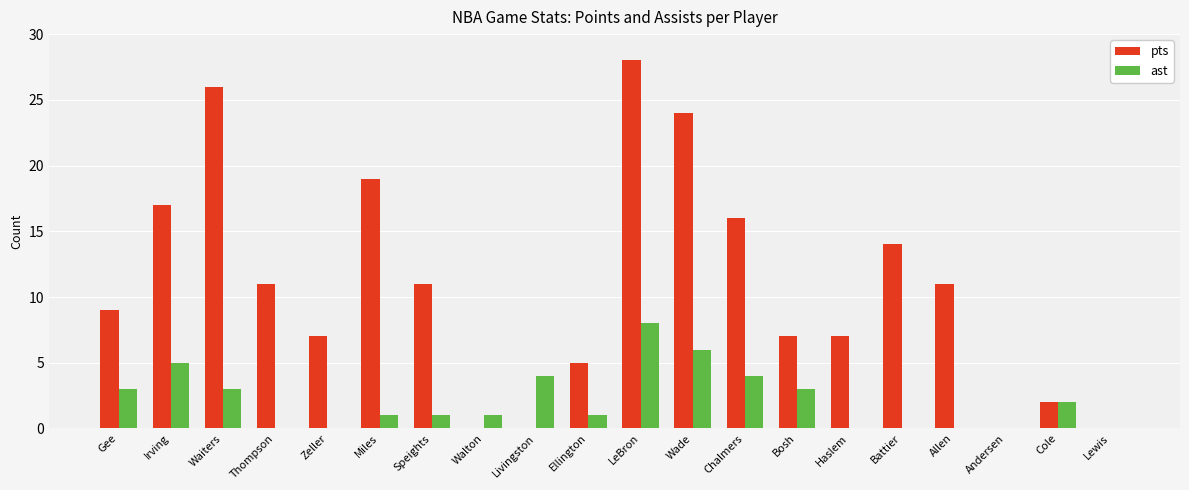

What is the average value of the pts series?

11